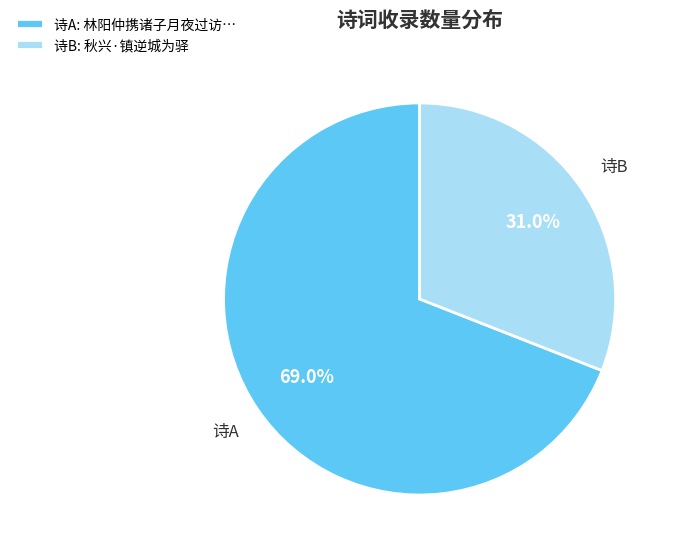

Does 诗B: 秋兴·镇逆城为驿 represent more than half of the total?

No